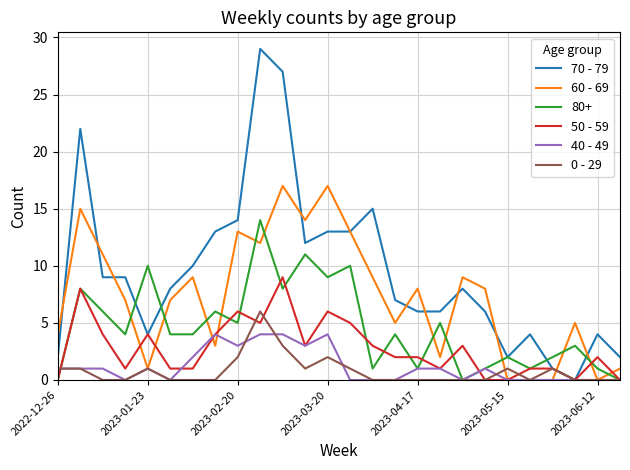

Does the chart display data point markers on the line(s)?

No